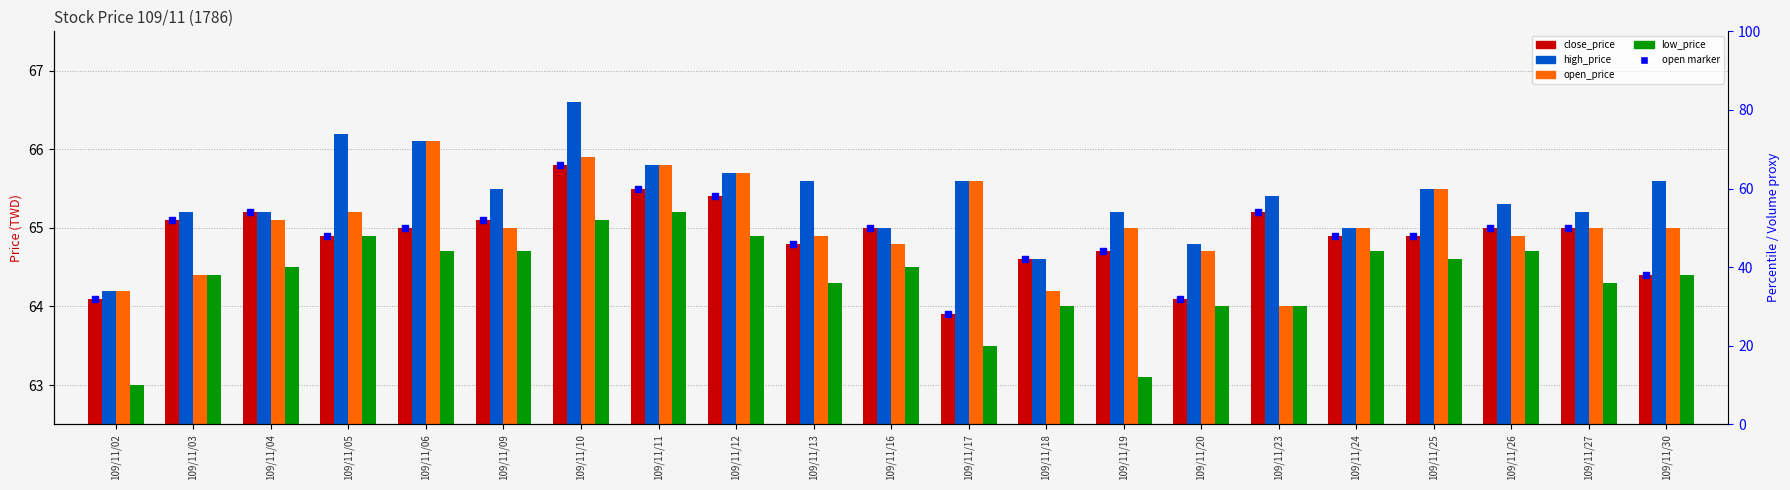

Rank the categories by high_price value from lowest to highest.

109/11/02, 109/11/18, 109/11/20, 109/11/16, 109/11/24, 109/11/03, 109/11/04, 109/11/19, 109/11/27, 109/11/26, 109/11/23, 109/11/09, 109/11/25, 109/11/13, 109/11/17, 109/11/30, 109/11/12, 109/11/11, 109/11/06, 109/11/05, 109/11/10